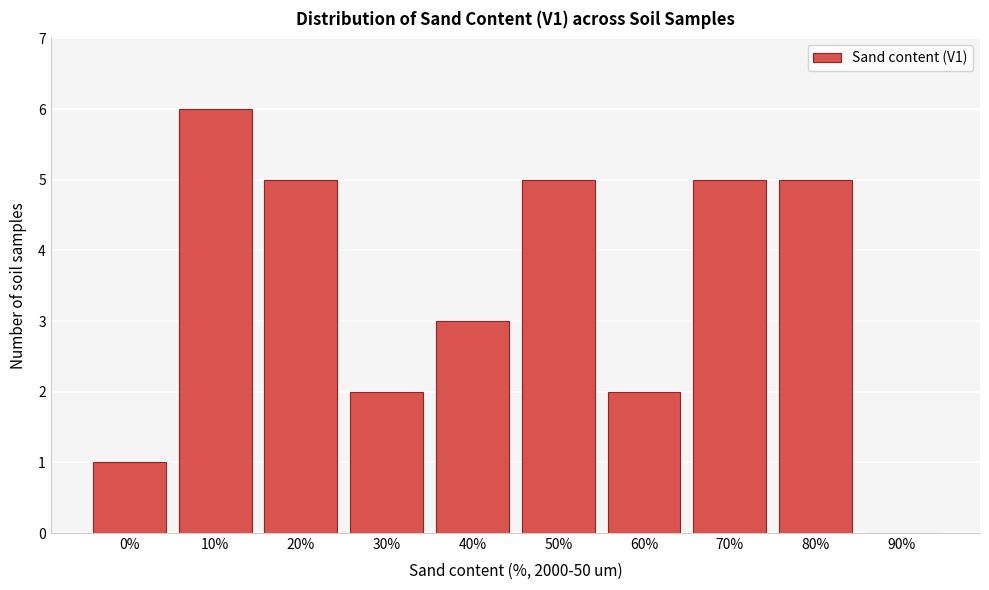

Reading left to right, what are all the values shown in this chart?

0%=1	10%=6	20%=5	30%=2	40%=3	50%=5	60%=2	70%=5	80%=5	90%=0